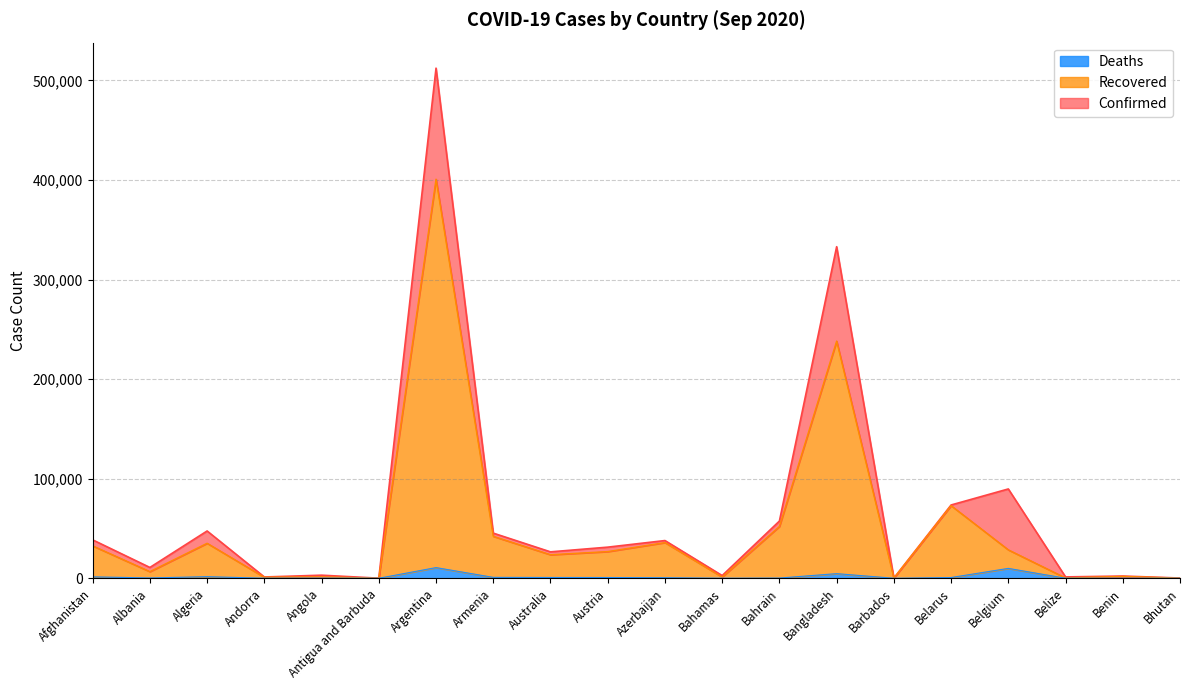

At which label does Recovered first exceed 26791?

Afghanistan